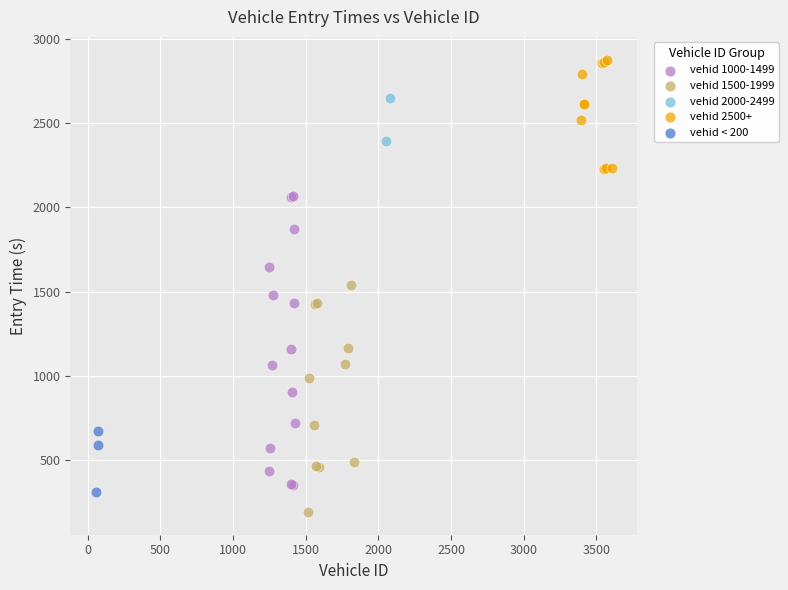

What are all the series names shown in the legend?

vehid 1000-1499, vehid 1500-1999, vehid 2000-2499, vehid 2500+, vehid < 200